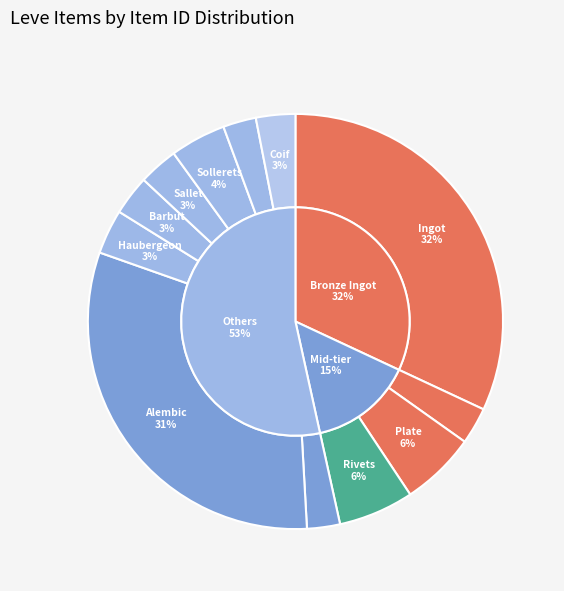

What percentage is the Bronze Plate slice, to the nearest percent?

6%